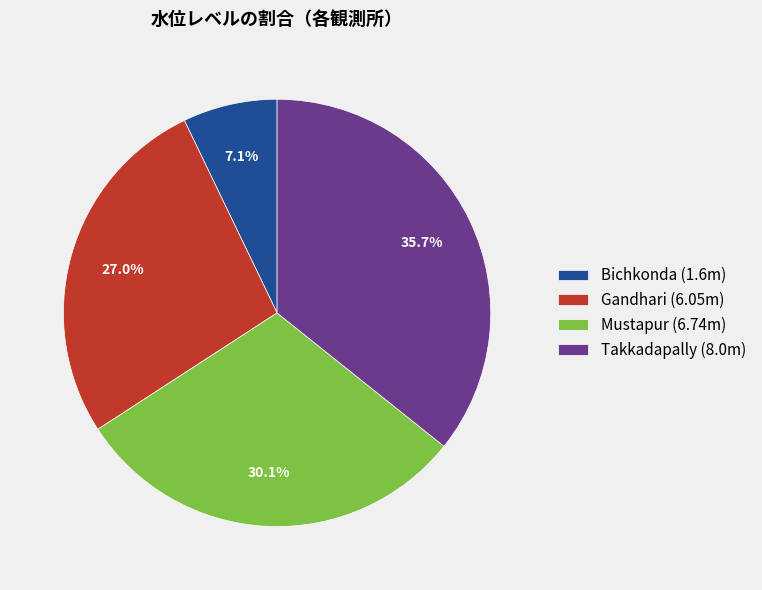

To the nearest percent, what is the difference between the Takkadapally and Mustapur slice percentages?

6%